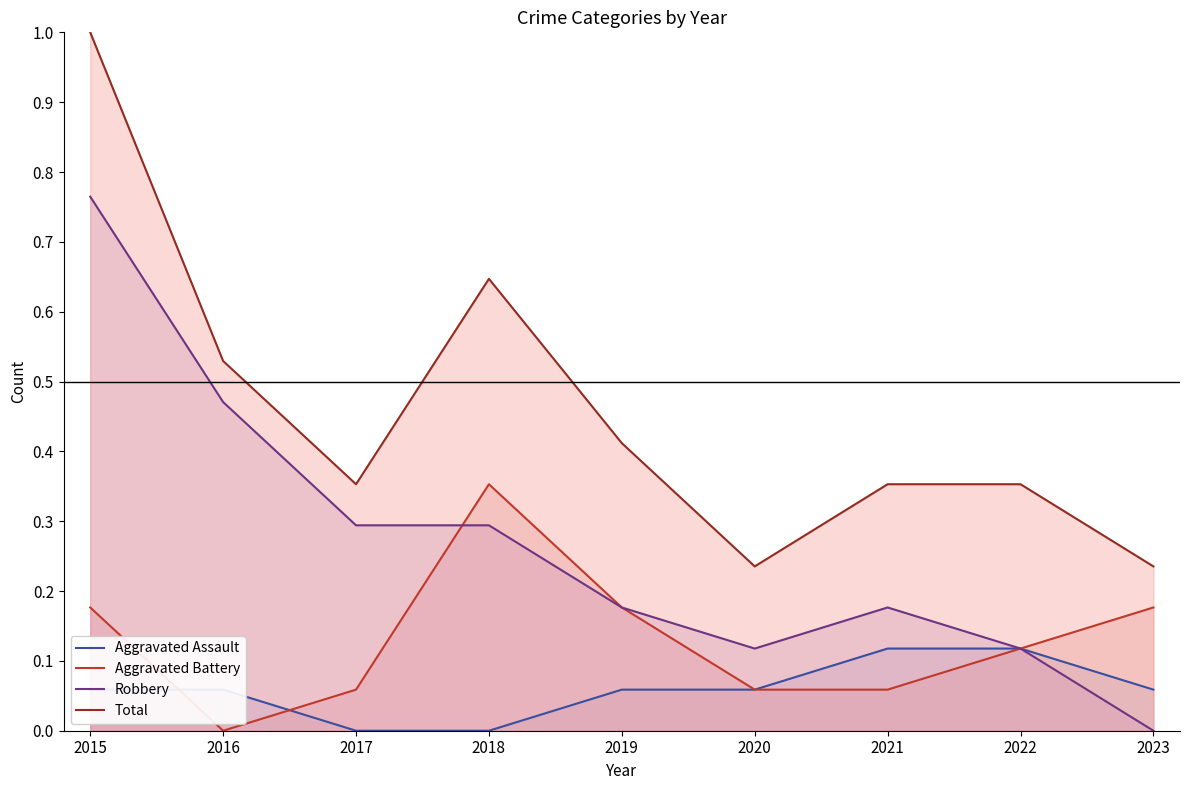

Reading left to right, transcribe all the data shown in this chart.

Aggravated Assault: 2015=0.1	2016=0.1	2017=0.0	2018=0.0	2019=0.1	2020=0.1	2021=0.1	2022=0.1	2023=0.1
Aggravated Battery: 2015=0.2	2016=0.0	2017=0.1	2018=0.4	2019=0.2	2020=0.1	2021=0.1	2022=0.1	2023=0.2
Robbery: 2015=0.8	2016=0.5	2017=0.3	2018=0.3	2019=0.2	2020=0.1	2021=0.2	2022=0.1	2023=0.0
Total: 2015=1.0	2016=0.5	2017=0.4	2018=0.6	2019=0.4	2020=0.2	2021=0.4	2022=0.4	2023=0.2